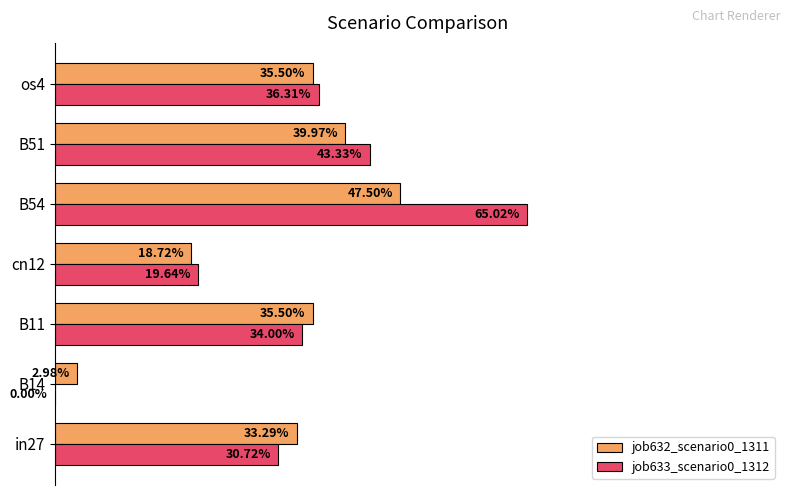

Reading left to right, what are all the values shown in this chart?

job632_scenario0_1311: 0.3	0.0	0.4	0.2	0.5	0.4	0.4
job633_scenario0_1312: 0.3	0.0	0.3	0.2	0.7	0.4	0.4